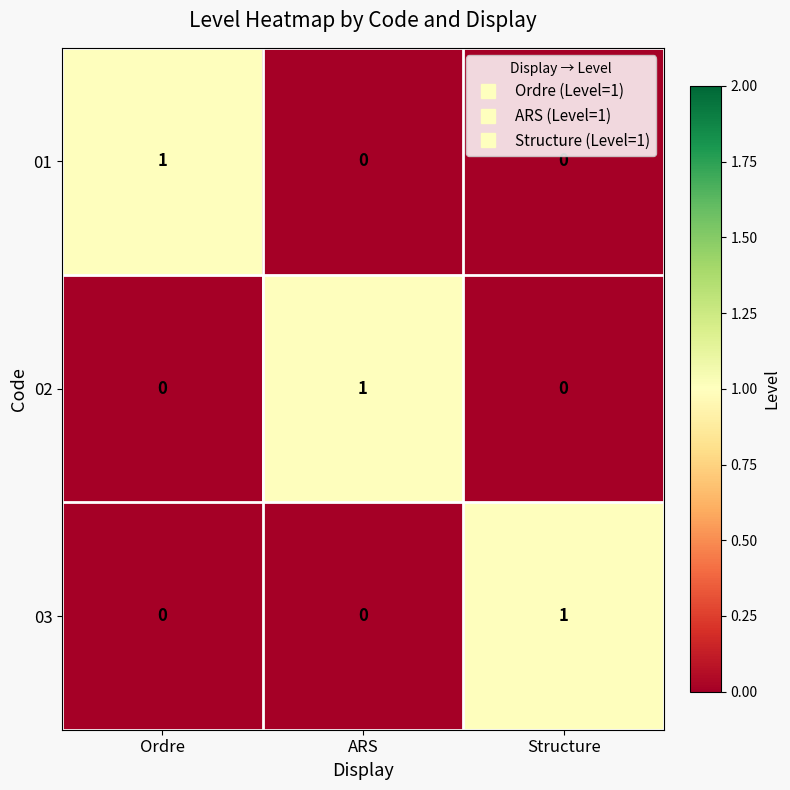

Reading left to right, extract all data points from this chart.

01: Ordre=1	ARS=0	Structure=0
02: Ordre=0	ARS=1	Structure=0
03: Ordre=0	ARS=0	Structure=1